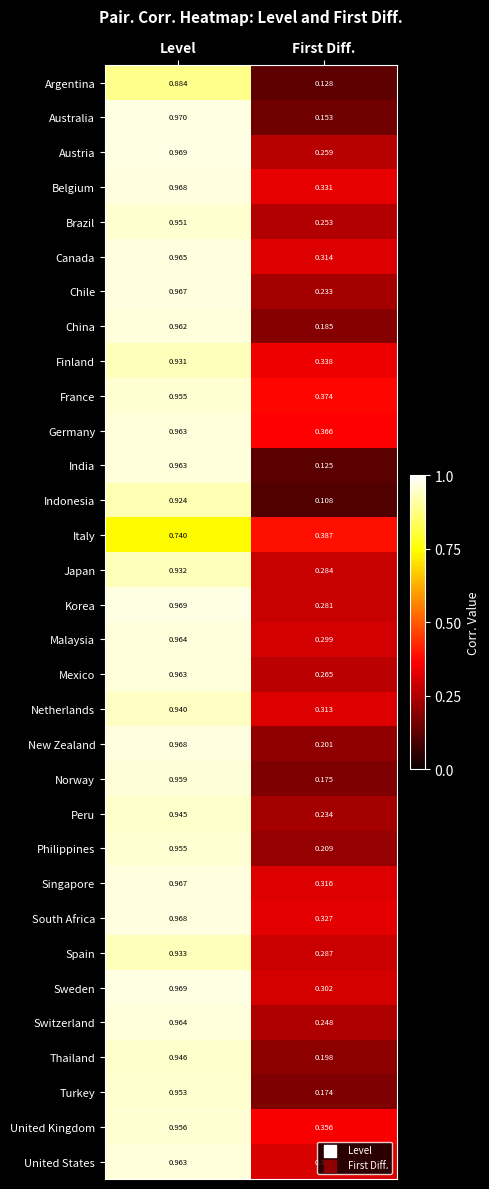

At which category is the sum across all series the highest?

Level